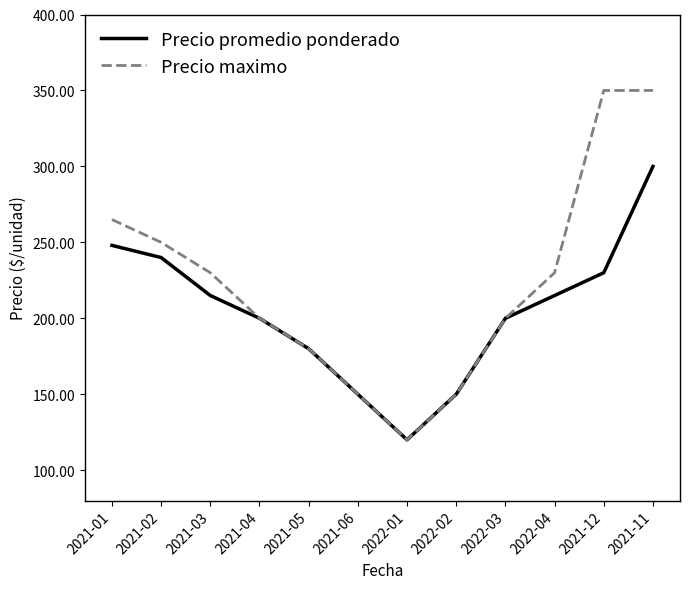

Does the chart have visible grid lines?

No